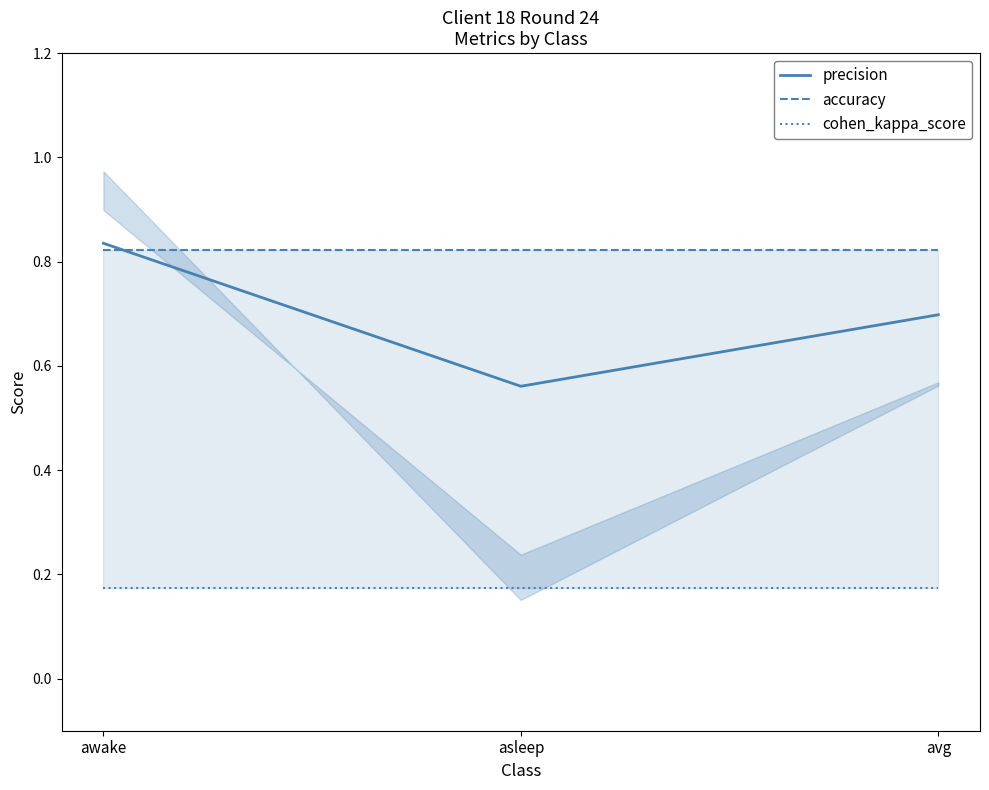

List the labels in order of cohen_kappa_score value, largest first.

awake, asleep, avg